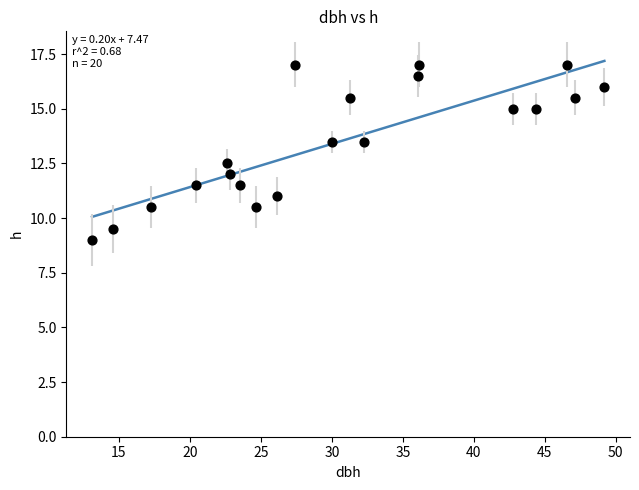

What is the range of Y values (max minus min)?

8.0